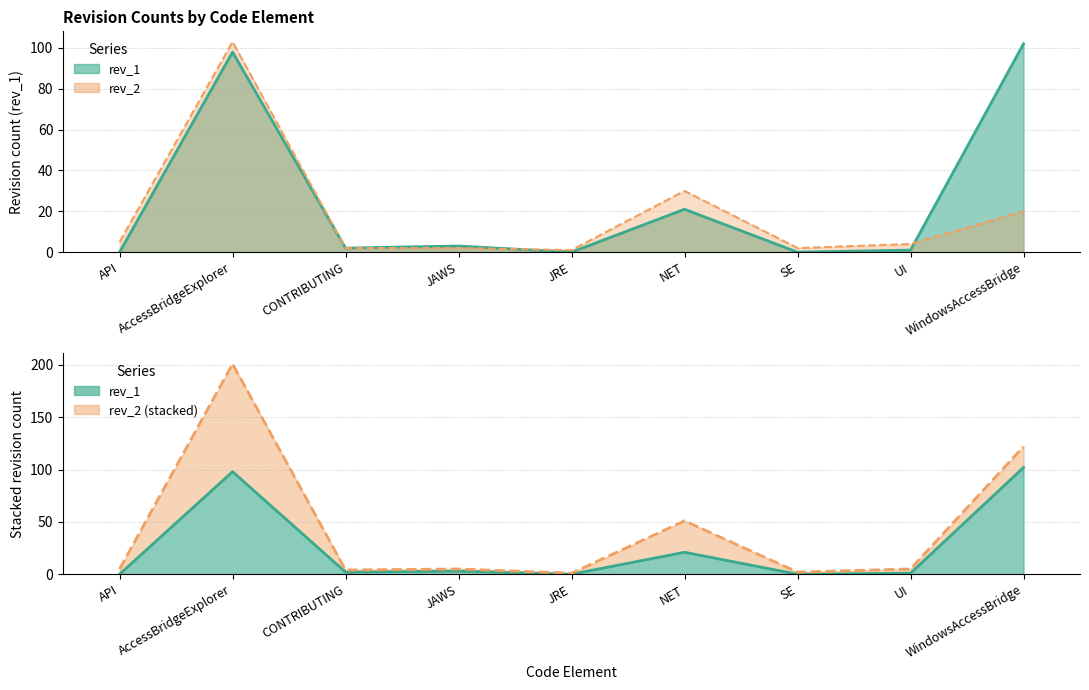

What is the label of the 4th point from the left?

JAWS